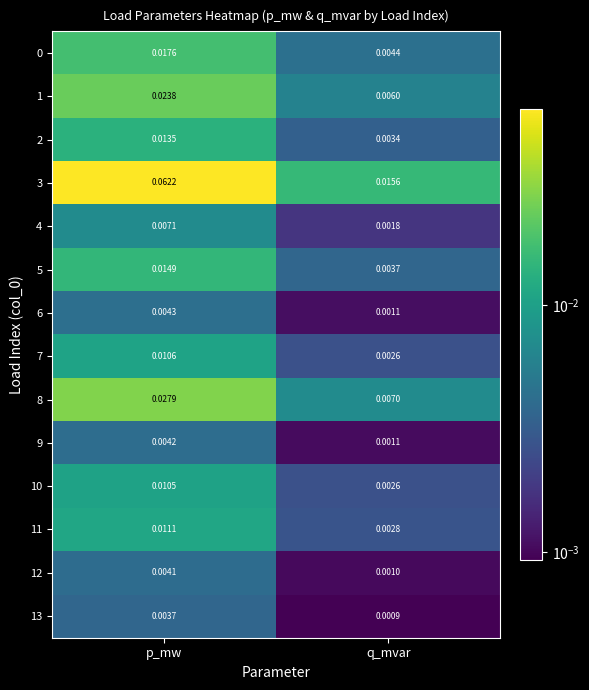

At which label does 7 reach its peak?

p_mw